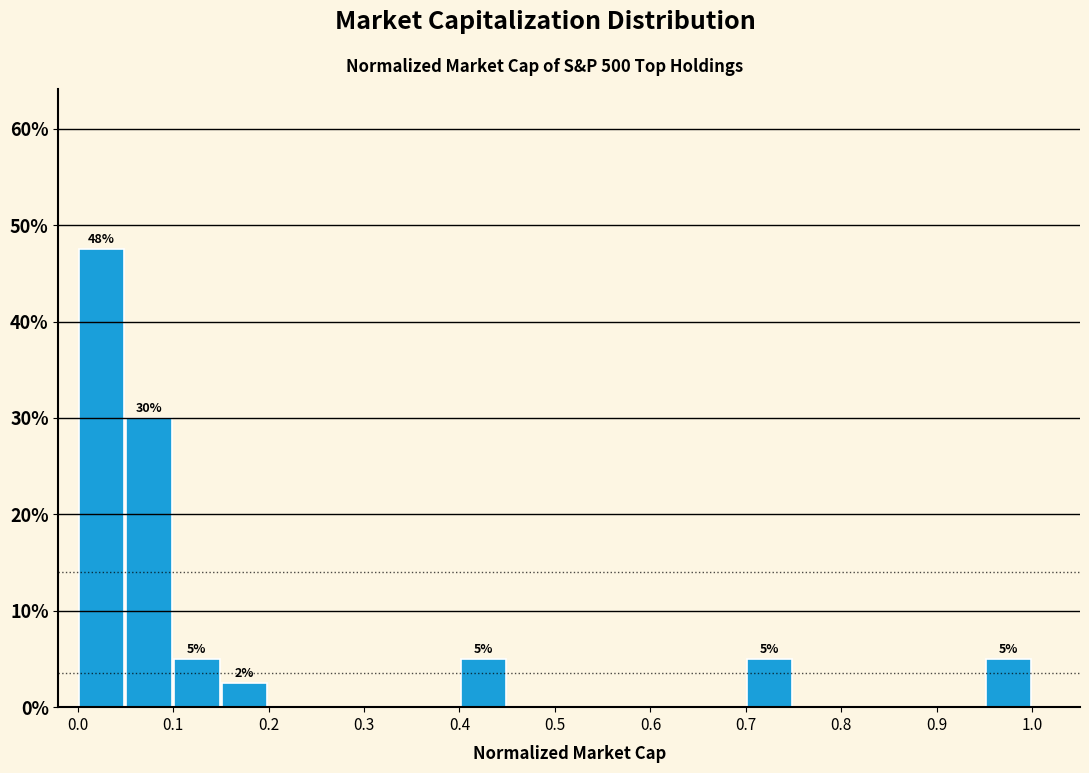

Which range on the x-axis has the tallest bar?

0.00 to 0.05